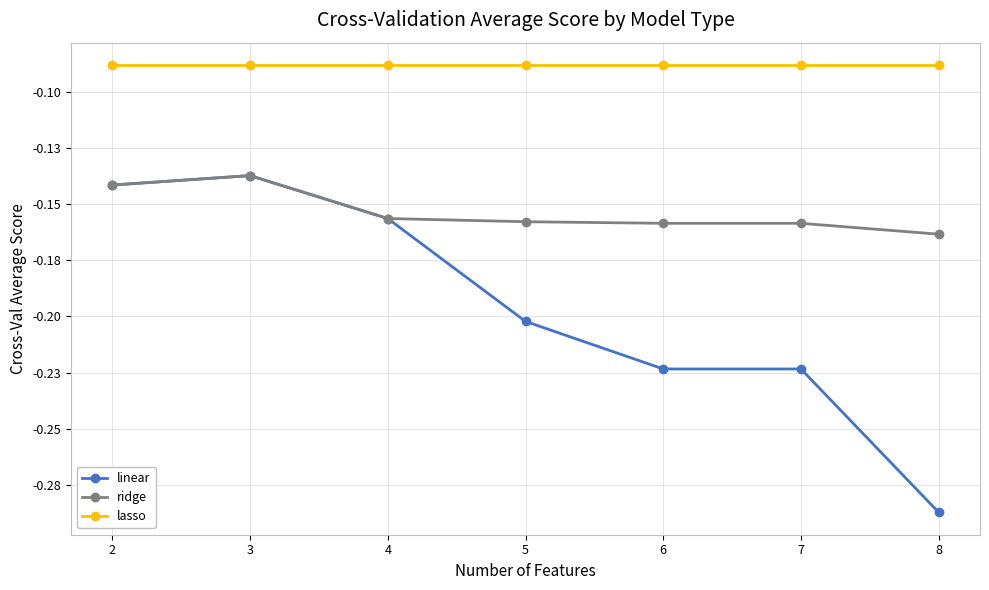

True or false: linear has more than 2 points higher than both neighbors.

False